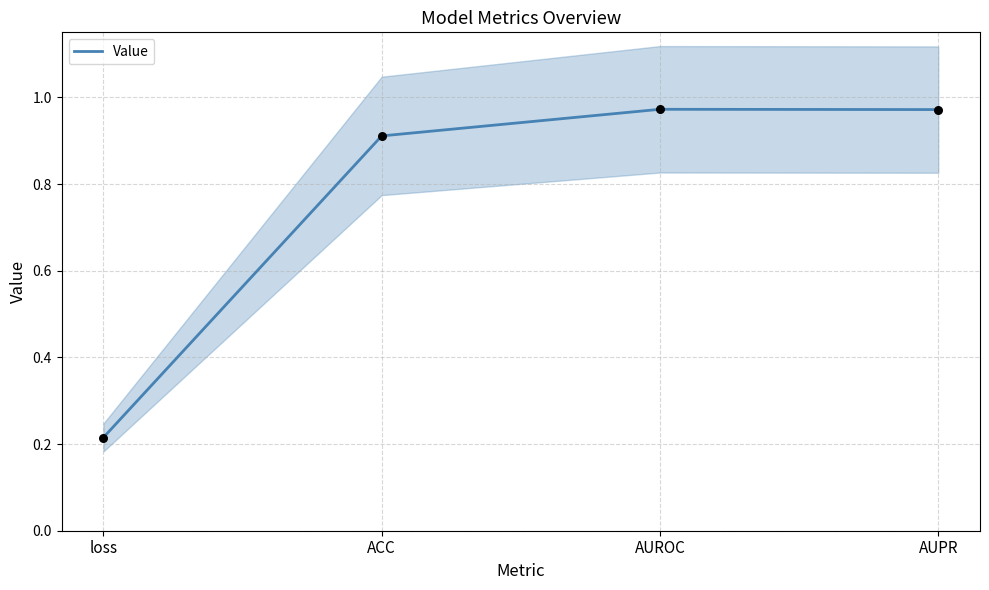

Between AUPR and ACC, which is larger?

AUPR